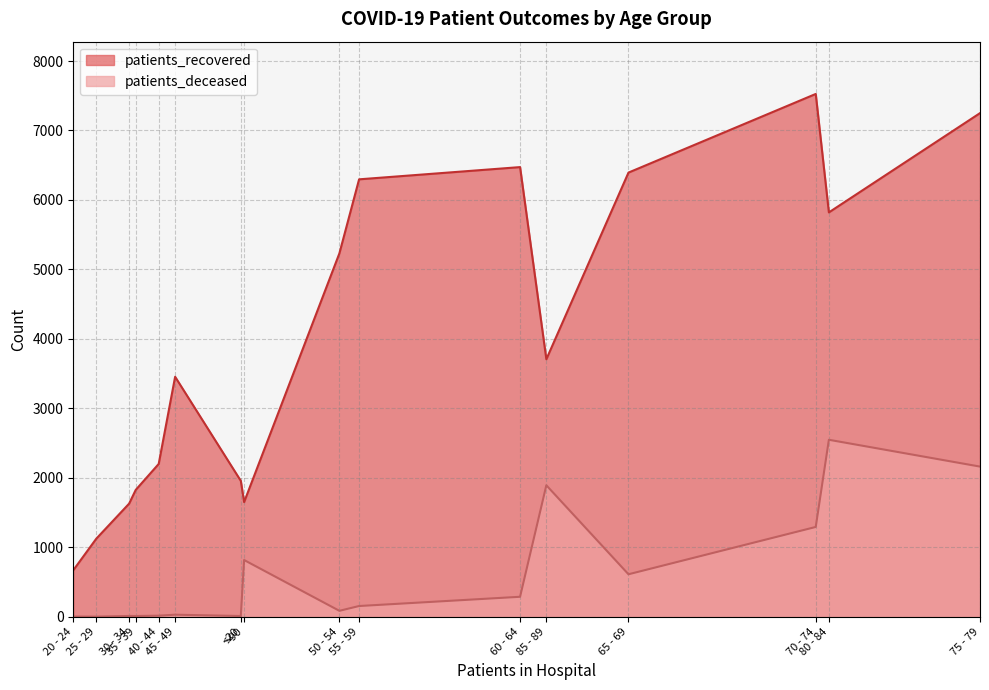

True or false: patients_deceased and patients_recovered intersect in this chart.

False